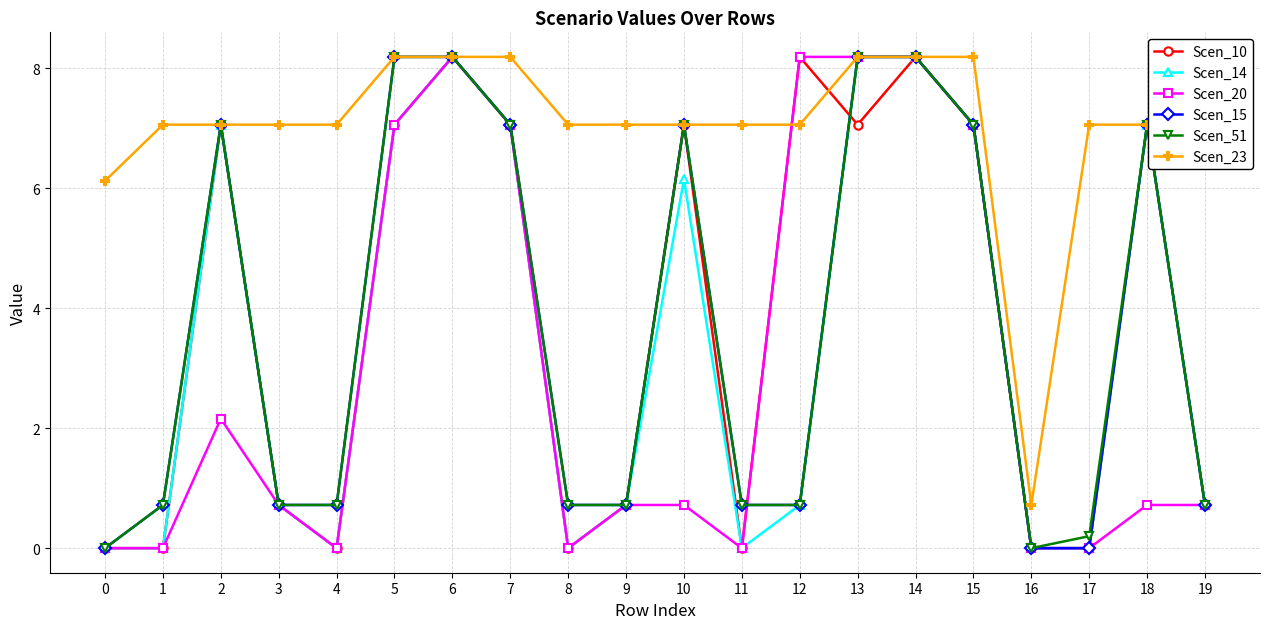

Reading left to right, transcribe all the data shown in this chart.

Scen_10: 0=0.0	1=0.0	2=7.1	3=0.7	4=0.0	5=7.1	6=8.2	7=7.1	8=0.0	9=0.7	10=7.1	11=0.0	12=8.2	13=7.1	14=8.2	15=7.1	16=0.0	17=0.0	18=7.1	19=0.7
Scen_14: 0=0.0	1=0.0	2=7.1	3=0.7	4=0.0	5=7.1	6=8.2	7=7.1	8=0.0	9=0.7	10=6.2	11=0.0	12=0.7	13=8.2	14=8.2	15=7.1	16=0.0	17=0.0	18=7.1	19=0.7
Scen_20: 0=0.0	1=0.0	2=2.2	3=0.7	4=0.0	5=7.1	6=8.2	7=7.1	8=0.0	9=0.7	10=0.7	11=0.0	12=8.2	13=8.2	14=8.2	15=7.1	16=0.0	17=0.0	18=0.7	19=0.7
Scen_15: 0=0.0	1=0.7	2=7.1	3=0.7	4=0.7	5=8.2	6=8.2	7=7.1	8=0.7	9=0.7	10=7.1	11=0.7	12=0.7	13=8.2	14=8.2	15=7.1	16=0.0	17=0.0	18=7.1	19=0.7
Scen_51: 0=0.0	1=0.7	2=7.1	3=0.7	4=0.7	5=8.2	6=8.2	7=7.1	8=0.7	9=0.7	10=7.1	11=0.7	12=0.7	13=8.2	14=8.2	15=7.1	16=0.0	17=0.2	18=7.1	19=0.7
Scen_23: 0=6.1	1=7.1	2=7.1	3=7.1	4=7.1	5=8.2	6=8.2	7=8.2	8=7.1	9=7.1	10=7.1	11=7.1	12=7.1	13=8.2	14=8.2	15=8.2	16=0.7	17=7.1	18=7.1	19=7.1